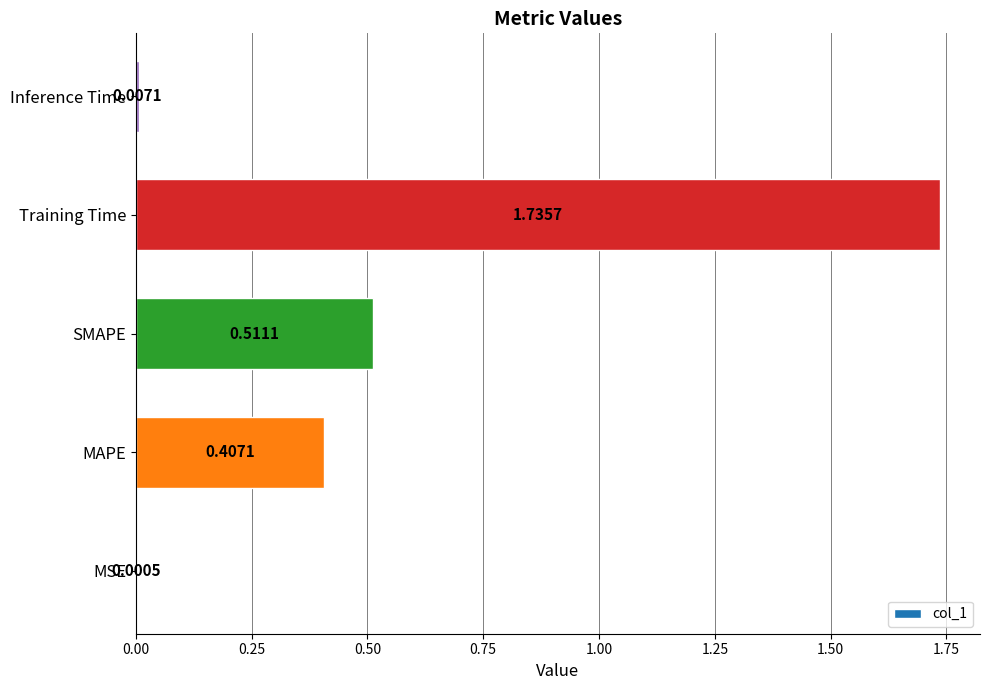

What is the sum of all values?

2.7